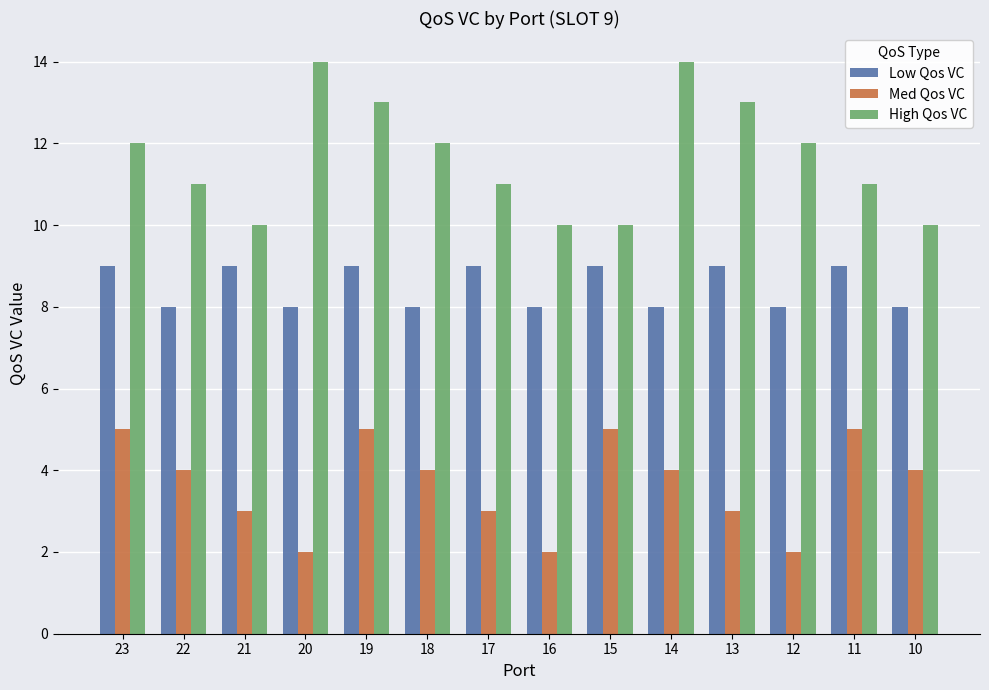

List the series in order of their peak value, lowest first.

Med Qos VC, Low Qos VC, High Qos VC